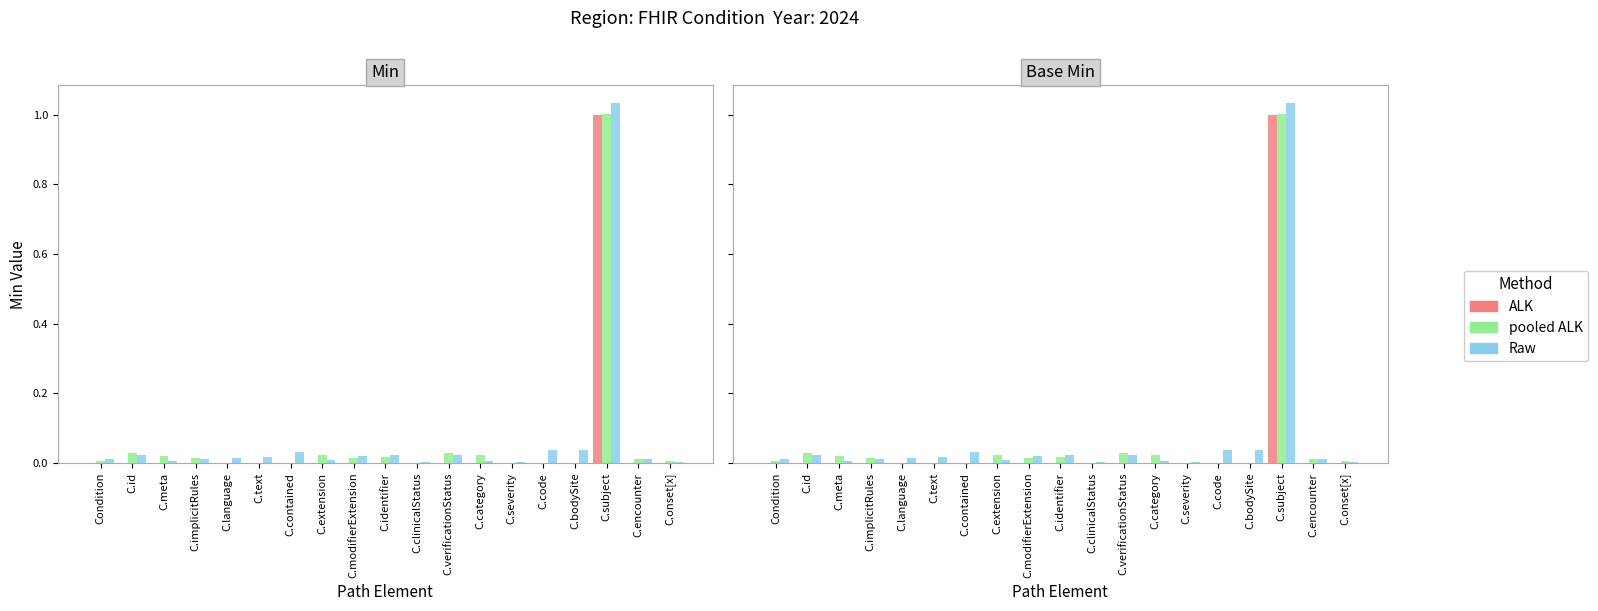

Reading left to right, list all the values displayed in this chart.

ALK: 0.0	0.0	0.0	0.0	0.0	0.0	0.0	0.0	0.0	0.0	0.0	0.0	0.0	0.0	0.0	0.0	1.0	0.0	0.0
pooled ALK: 0.0	0.0	0.0	0.0	0.0	0.0	0.0	0.0	0.0	0.0	0.0	0.0	0.0	0.0	0.0	0.0	1.0	0.0	0.0
Raw: 0.0	0.0	0.0	0.0	0.0	0.0	0.0	0.0	0.0	0.0	0.0	0.0	0.0	0.0	0.0	0.0	1.0	0.0	0.0